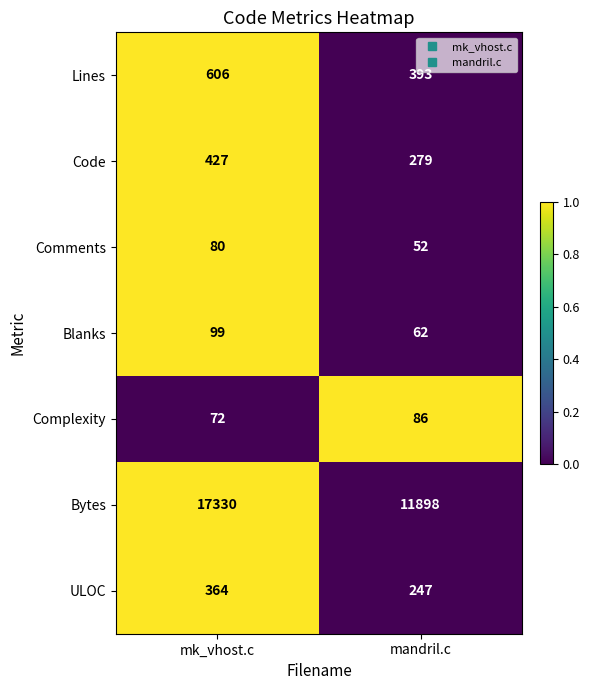

Which series has the largest total across all categories?

Bytes